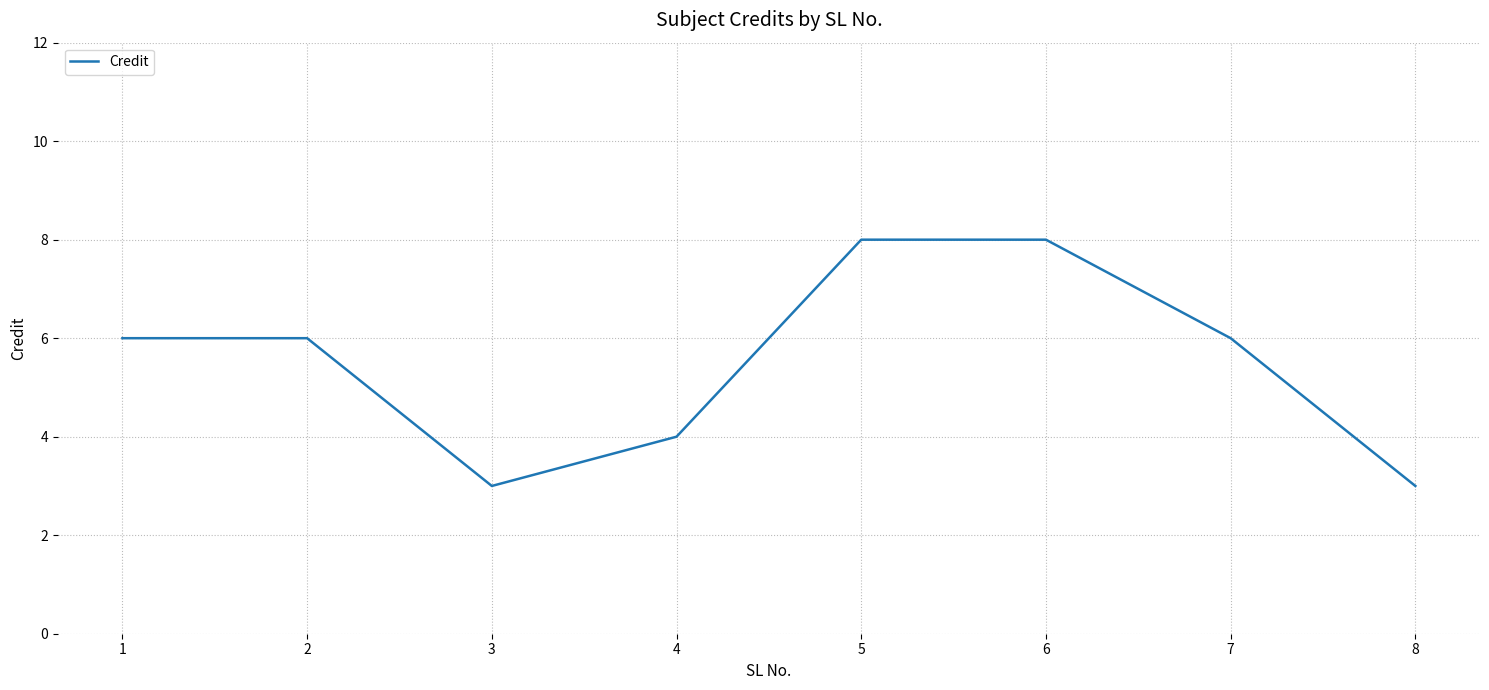

At which category does the data reach its first local valley?

3